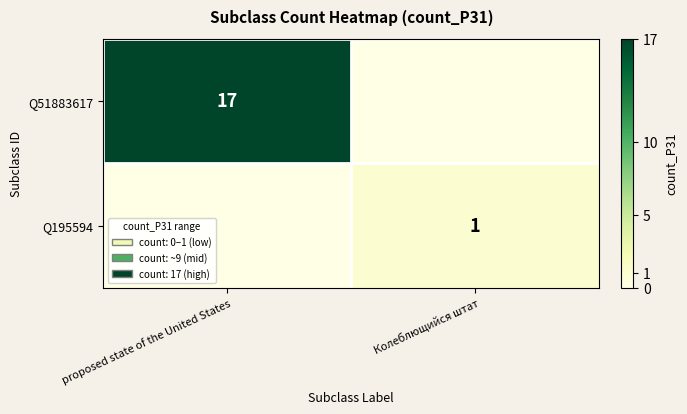

True or false: Q195594 has a value of 1 at Колеблющийся штат.

True